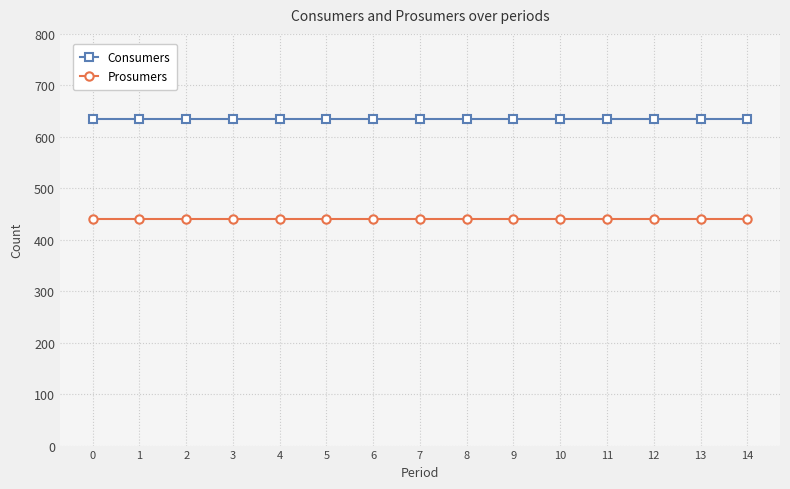

True or false: Prosumers has a value of 440 at 4.

True